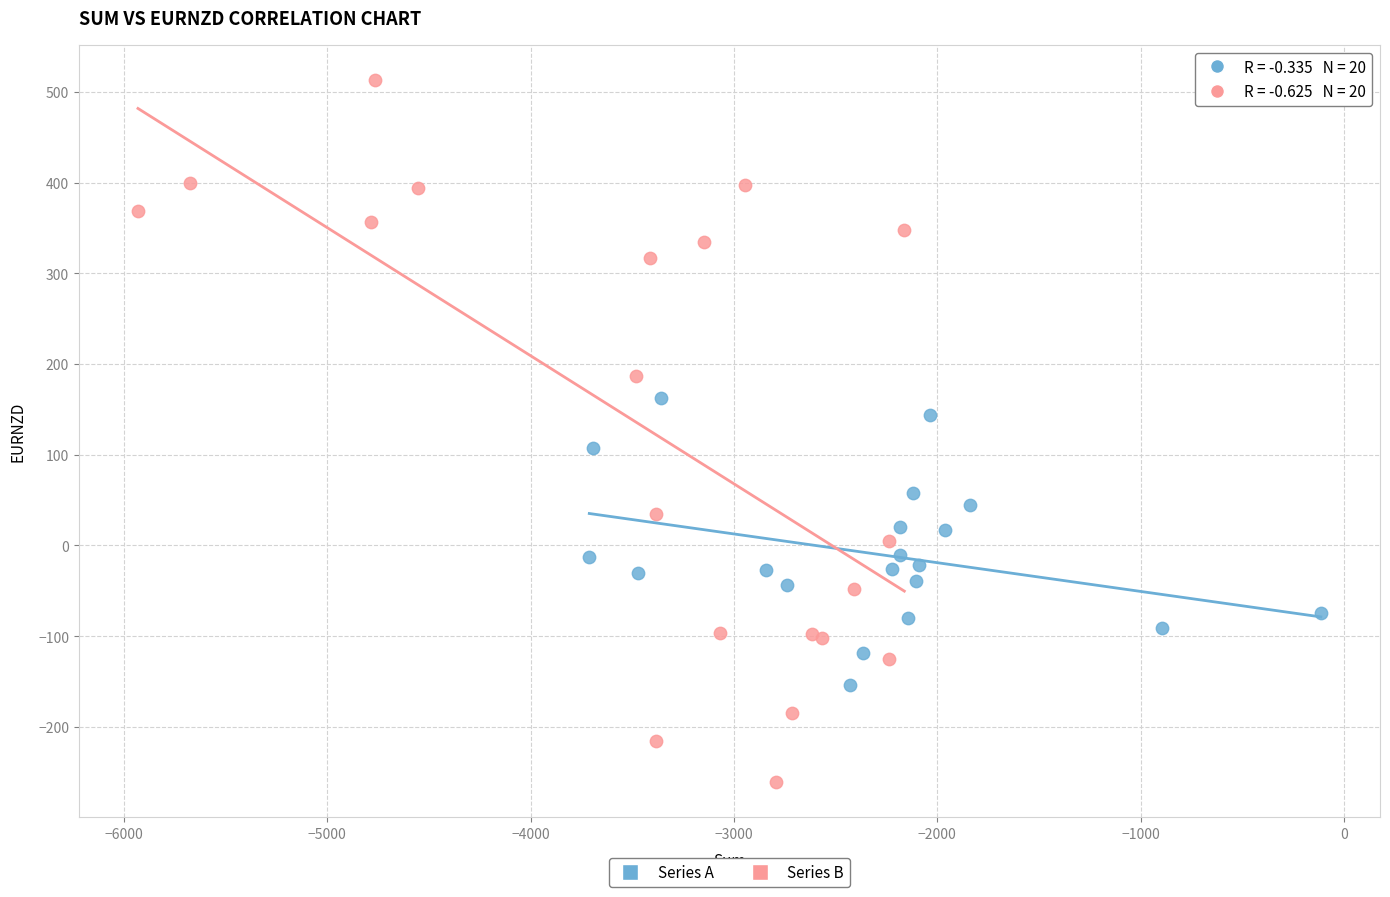

Which series reaches the minimum Y coordinate?

Series B